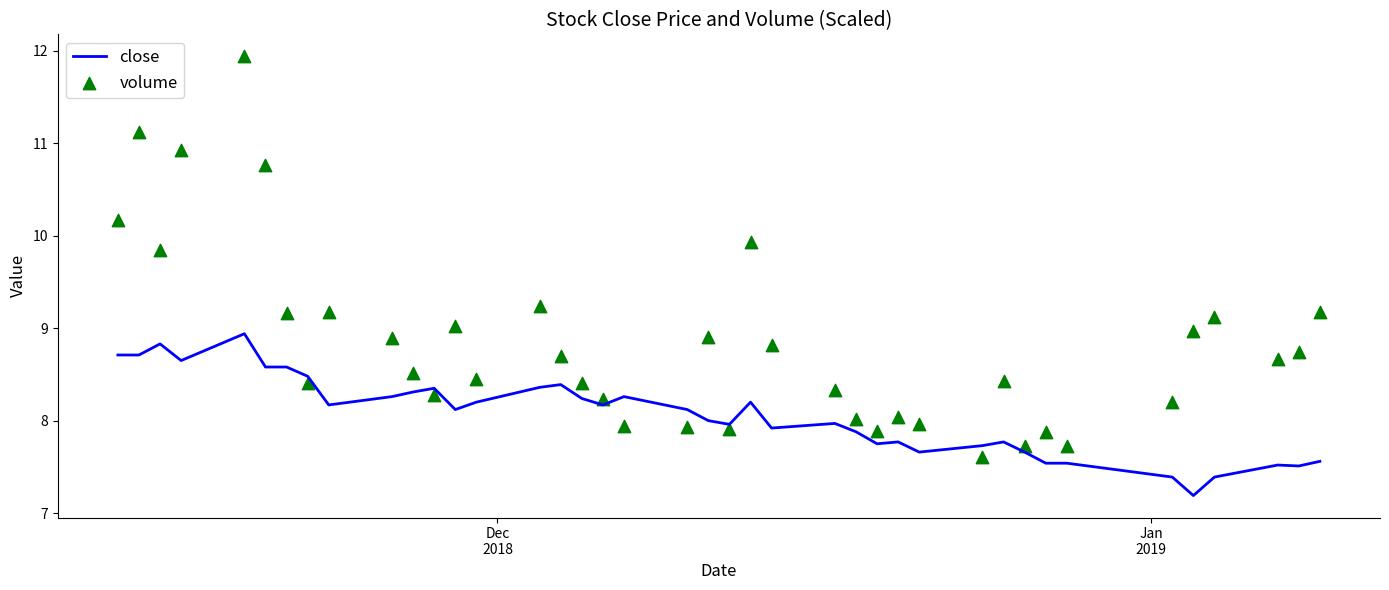

At how many categories does at least one series exceed 9?

13